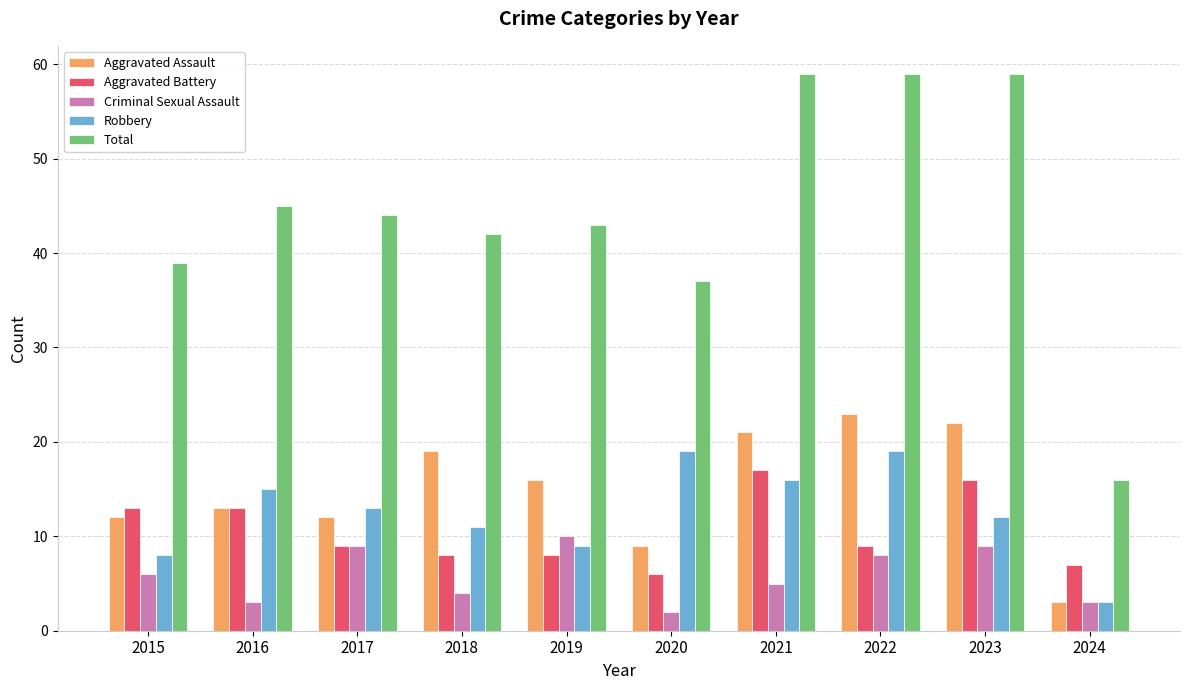

Does the chart contain stacked bars?

No